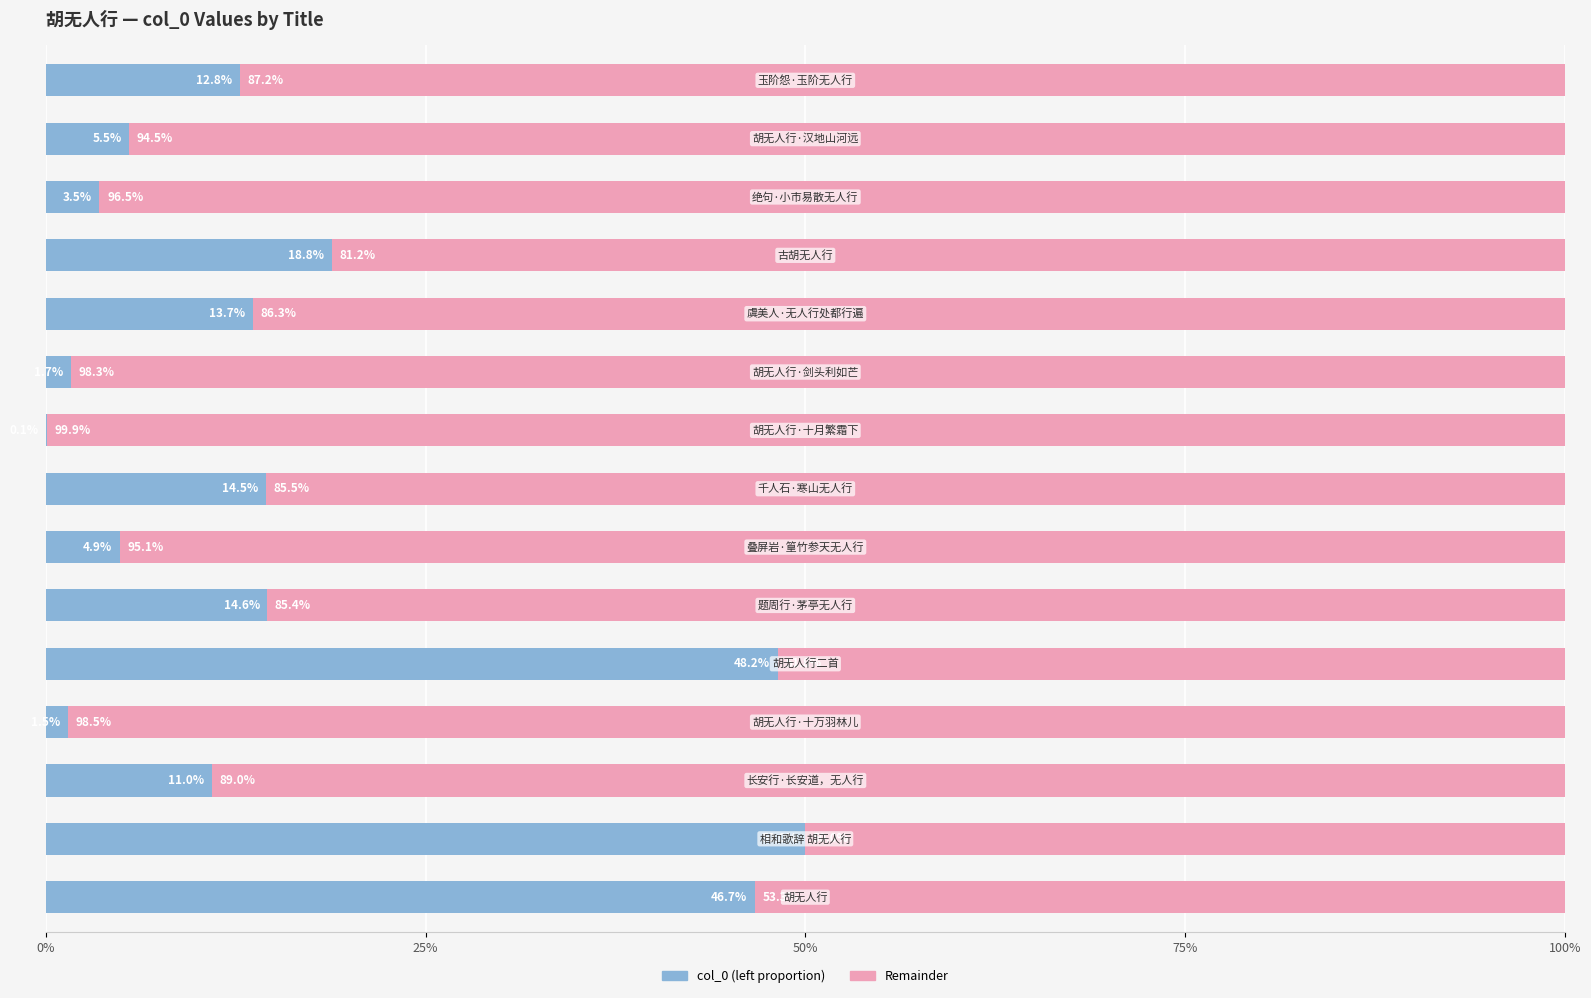

What are all the series names shown in the legend?

col_0 (left proportion), Remainder